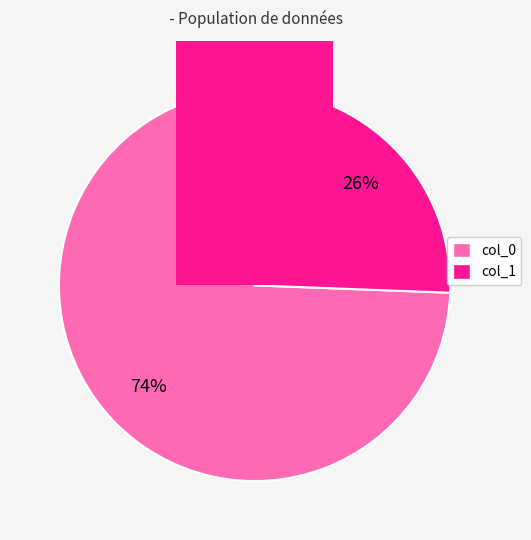

Which category has the biggest portion of the pie?

col_0